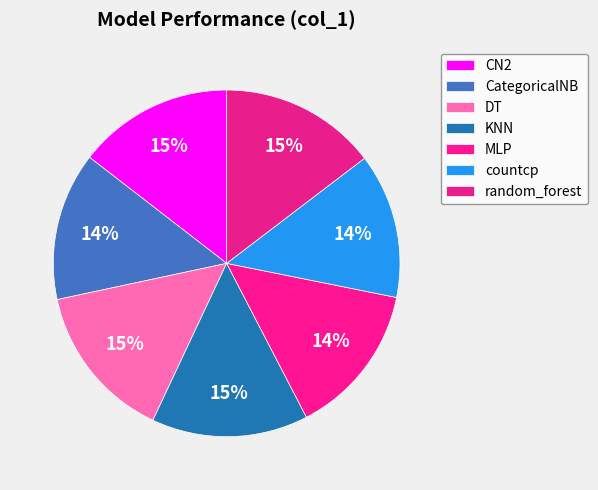

How many slices are in this pie chart?

7